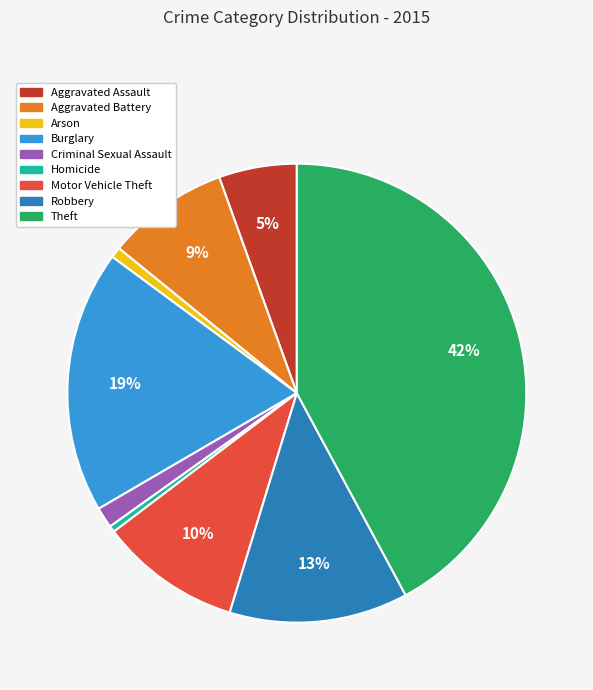

Count the number of slices in the pie.

9